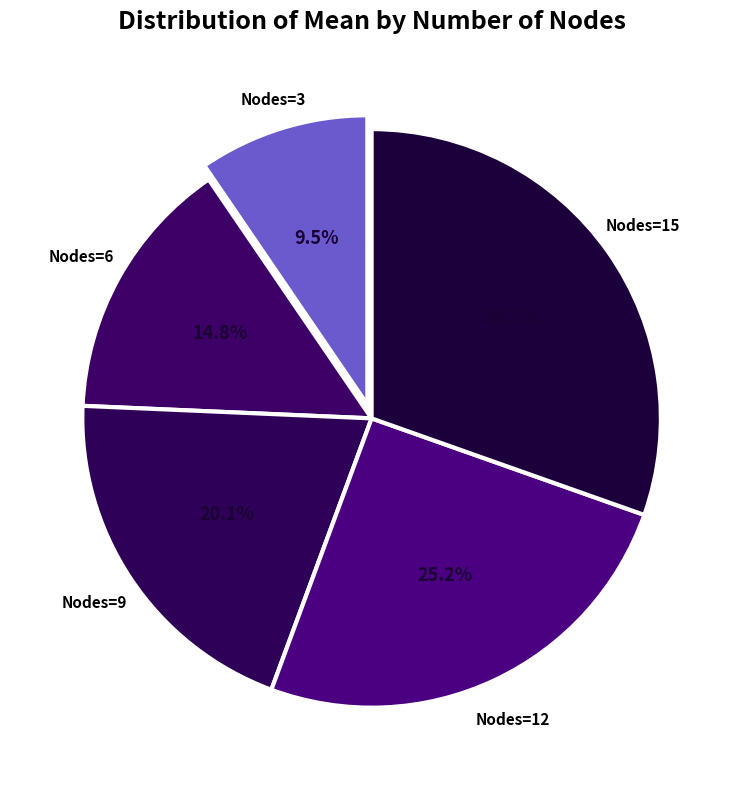

How many segments does this pie chart have?

5